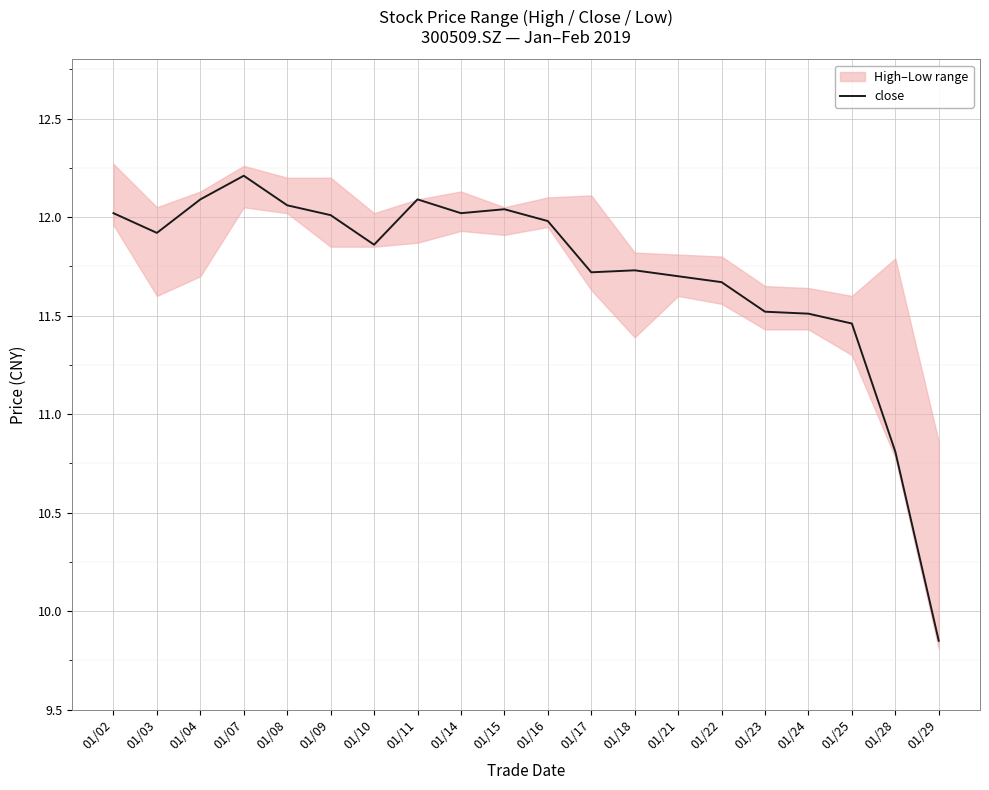

Is it true that the value at 01/02 is 12.0?

True